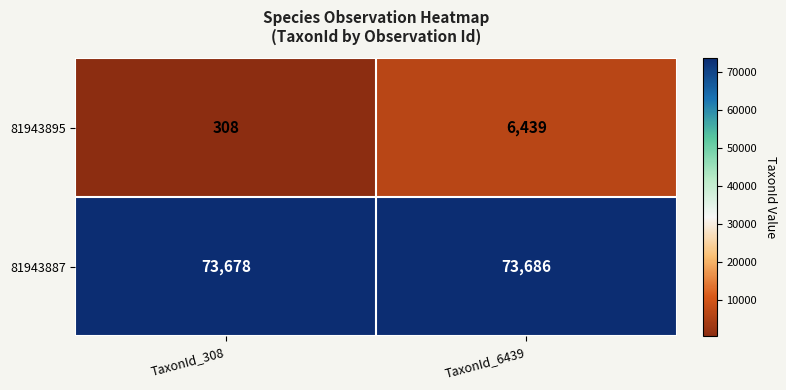

Reading right to left, list all the values displayed in this chart.

81943895: TaxonId_6439=6439	TaxonId_308=308
81943887: TaxonId_6439=73686	TaxonId_308=73678